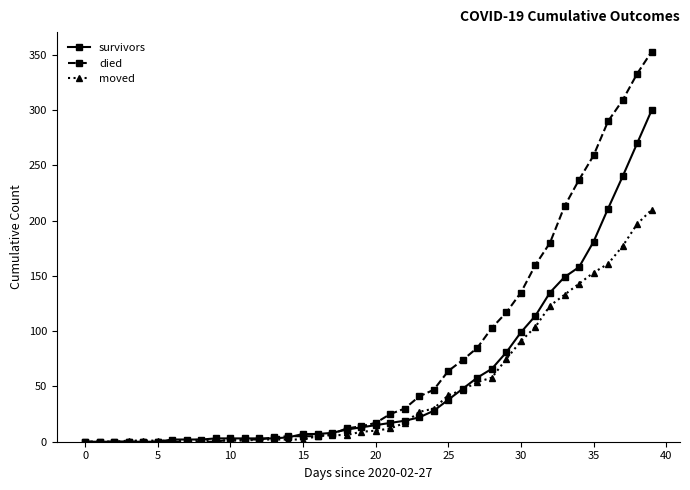

What is the highest value of the died series?

353